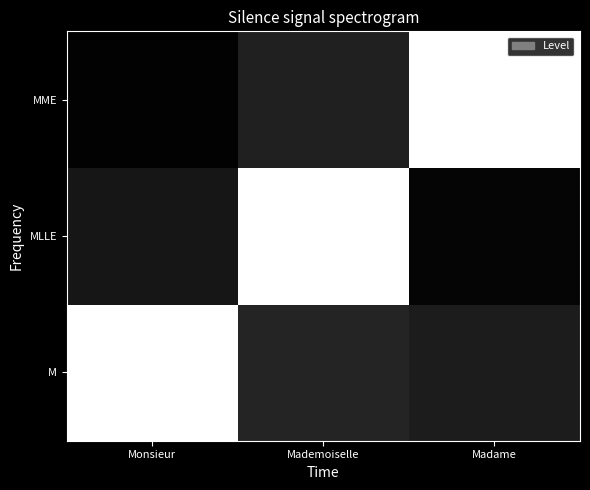

Reading left to right, transcribe all the data shown in this chart.

M: Monsieur=1.1	Mademoiselle=0.1	Madame=0.1
MLLE: Monsieur=0.1	Mademoiselle=1.0	Madame=0.0
MME: Monsieur=0.0	Mademoiselle=0.1	Madame=1.1